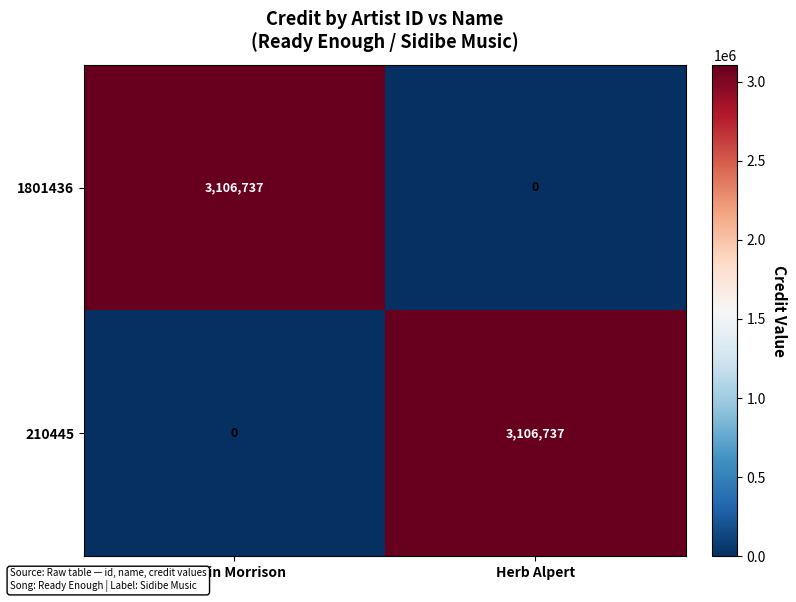

Reading right to left, transcribe all the data shown in this chart.

1801436: 0	3106737
210445: 3106737	0